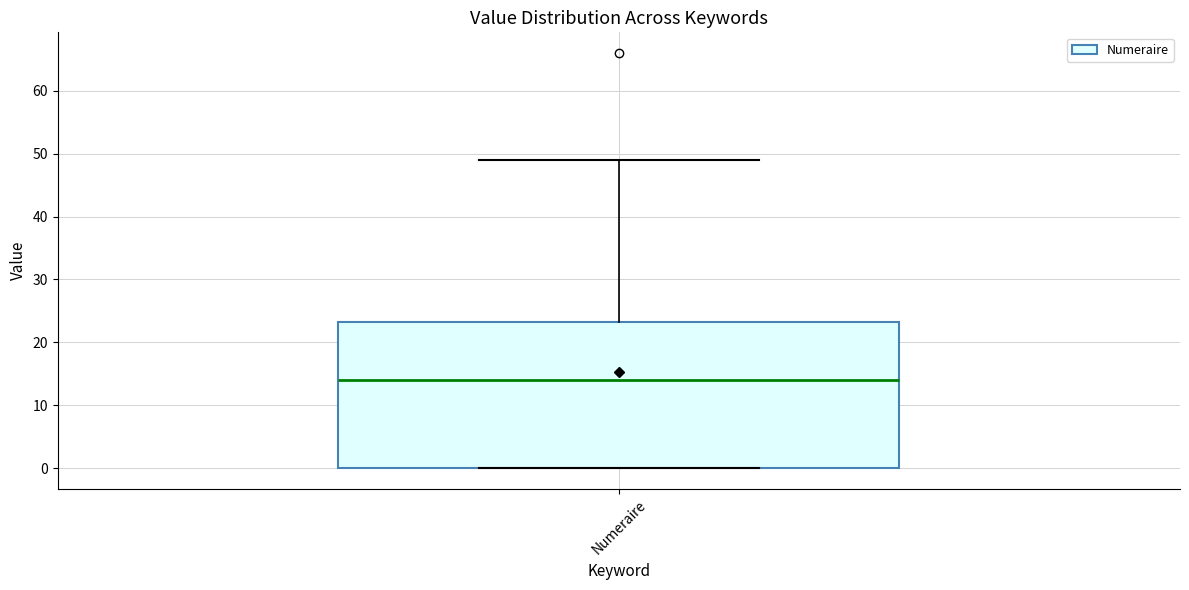

Where is the upper edge of the box for Numeraire on the y-axis? The values are not printed on the chart, so give them approximately, as read against the axis.

23